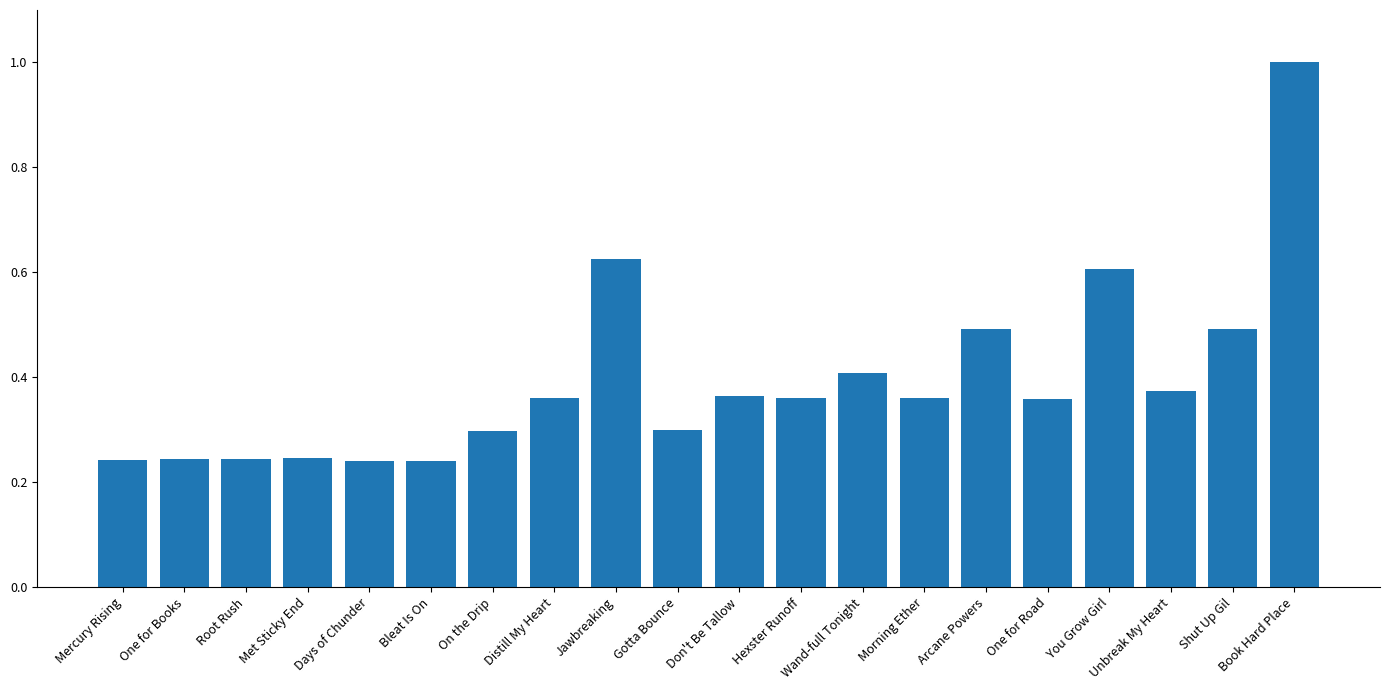

How many values are between 0 and 1?

20